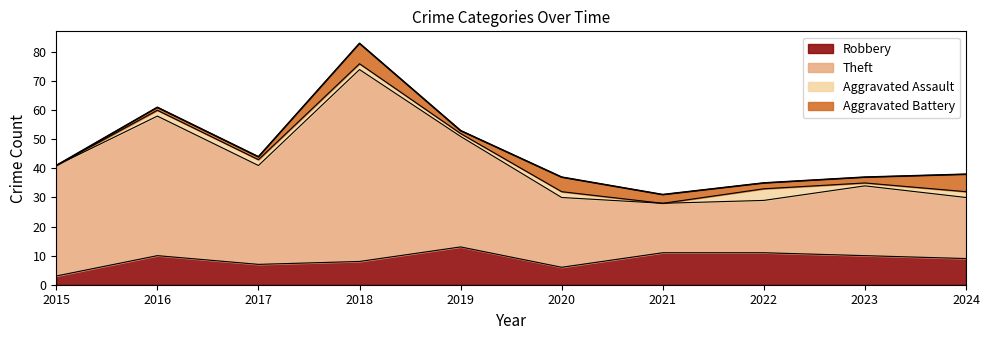

At which category does the chart reach its minimum across all series?

2015